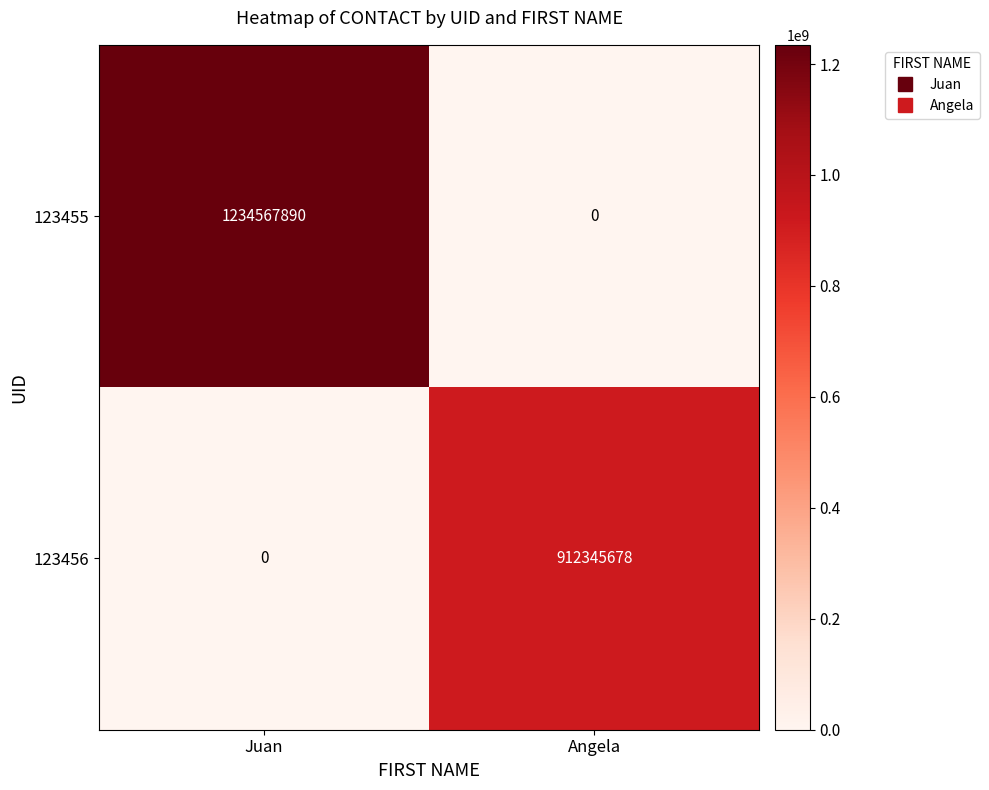

Which series changed the most between Juan and Angela?

123455